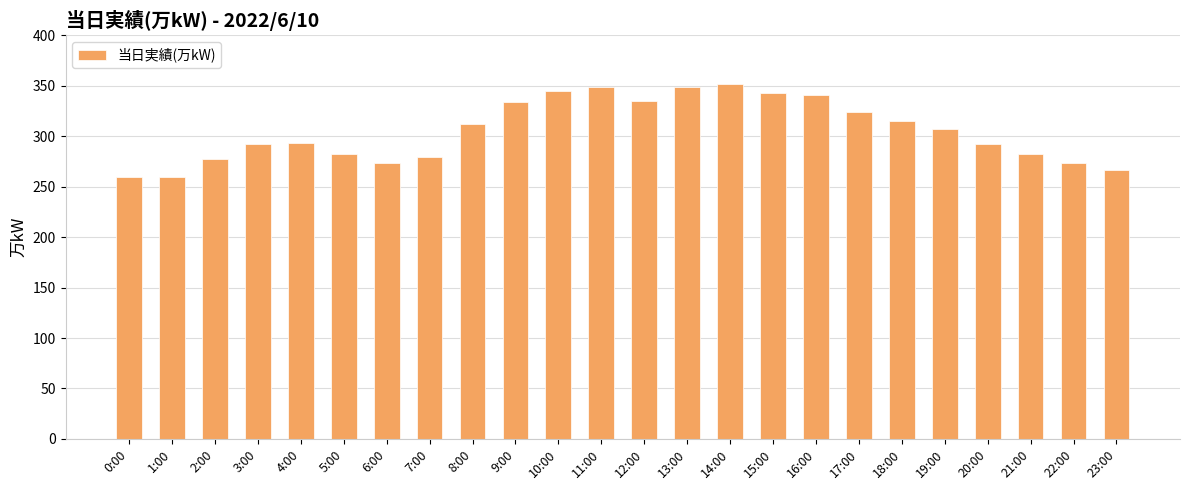

What is the change in value from 10:00 to 23:00?

-78